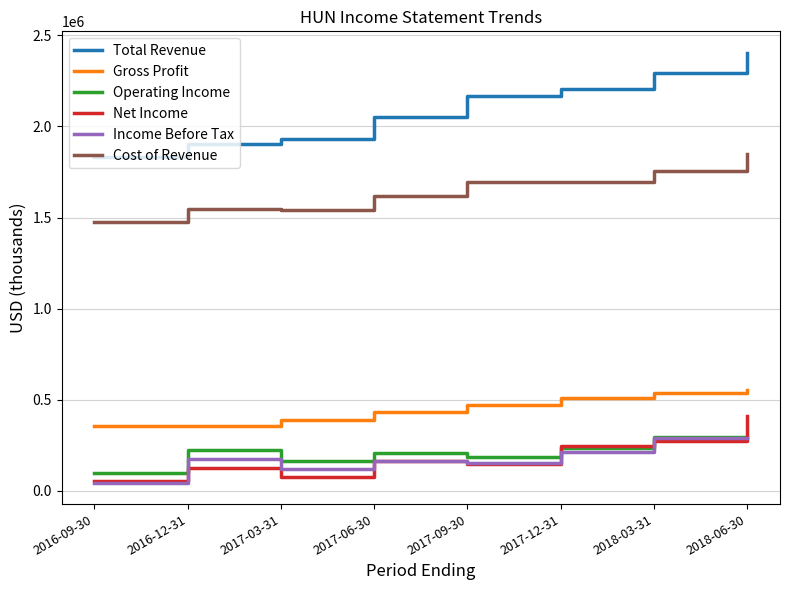

Which series has the largest range (max minus min)?

Total Revenue